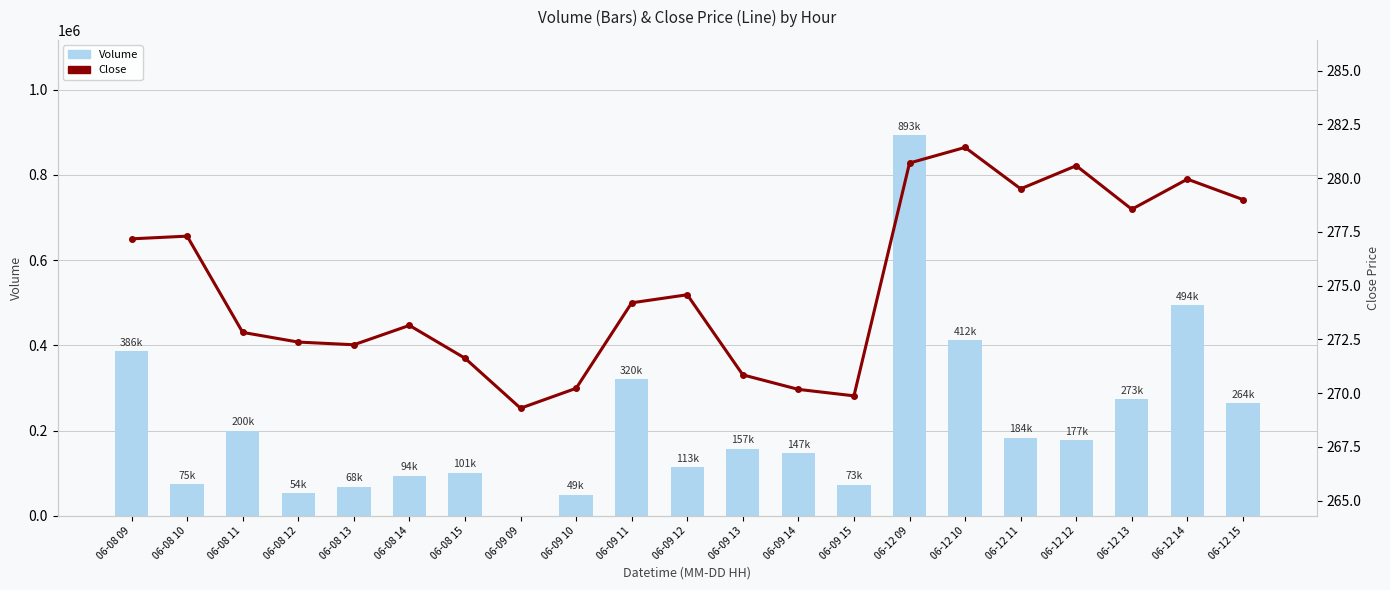

At which category does the chart reach its minimum across all series?

06-09 09